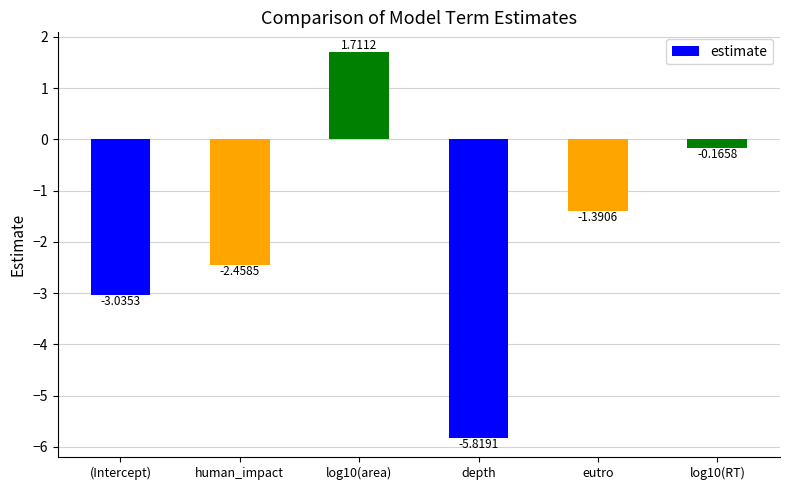

What is the label of the 4th bar from the right?

log10(area)